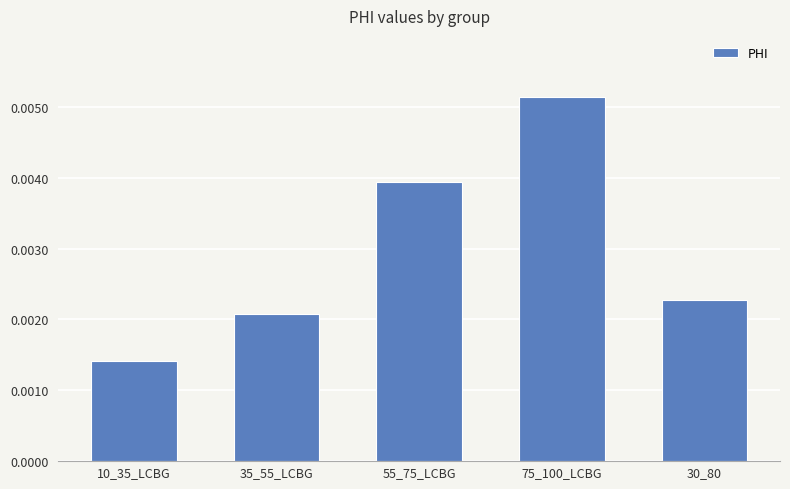

Rank the categories by value from lowest to highest.

10_35_LCBG, 35_55_LCBG, 30_80, 55_75_LCBG, 75_100_LCBG